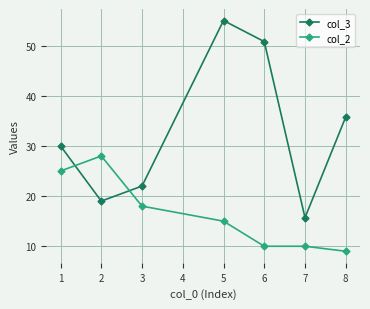

Which label corresponds to the largest value in the chart?

5